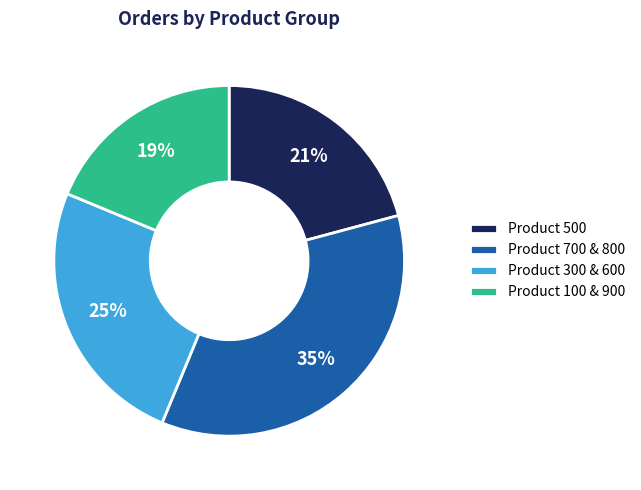

Combined, do Product 100 & 900 and Product 300 & 600 account for over 50%?

No